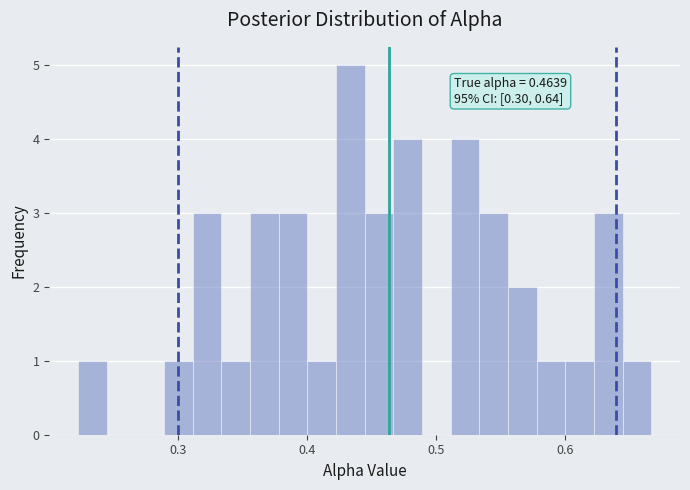

Around what value on the x-axis is the tallest bar? Give the approximate position of its centre, as read against the axis.

0.43